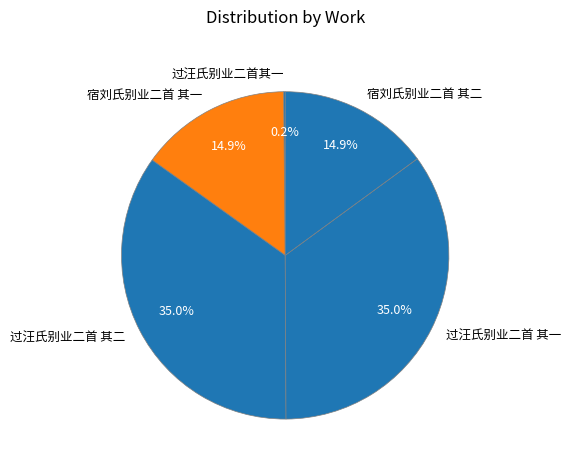

To the nearest percent, what is the combined percentage of 过汪氏别业二首 其一 and 过汪氏别业二首 其二?

70%